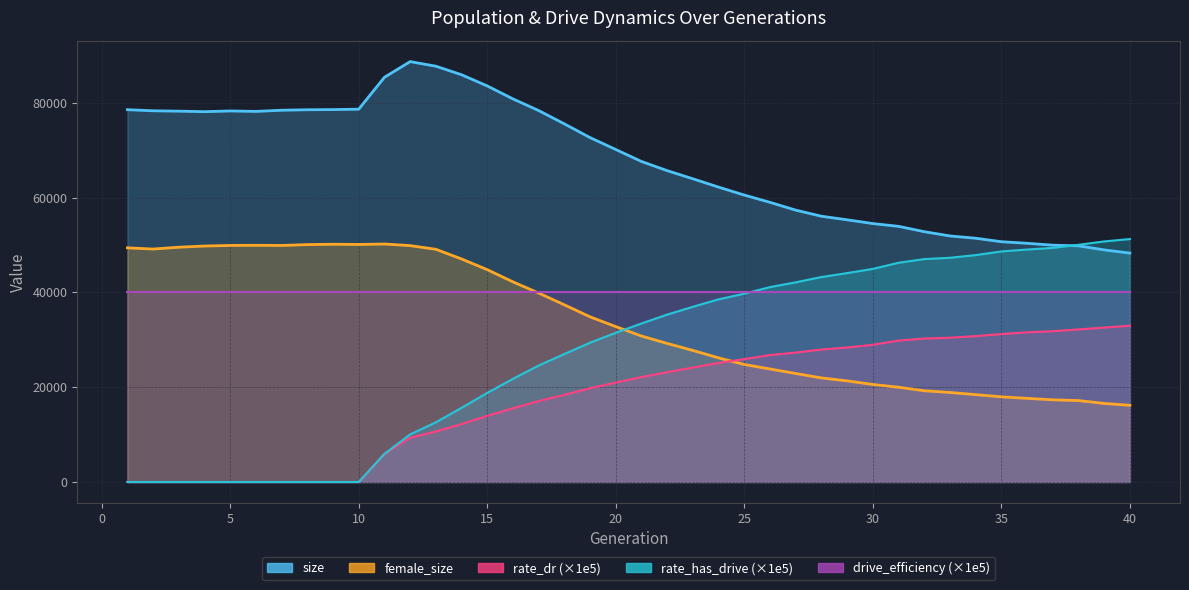

What is the minimum value for size?

48296.0